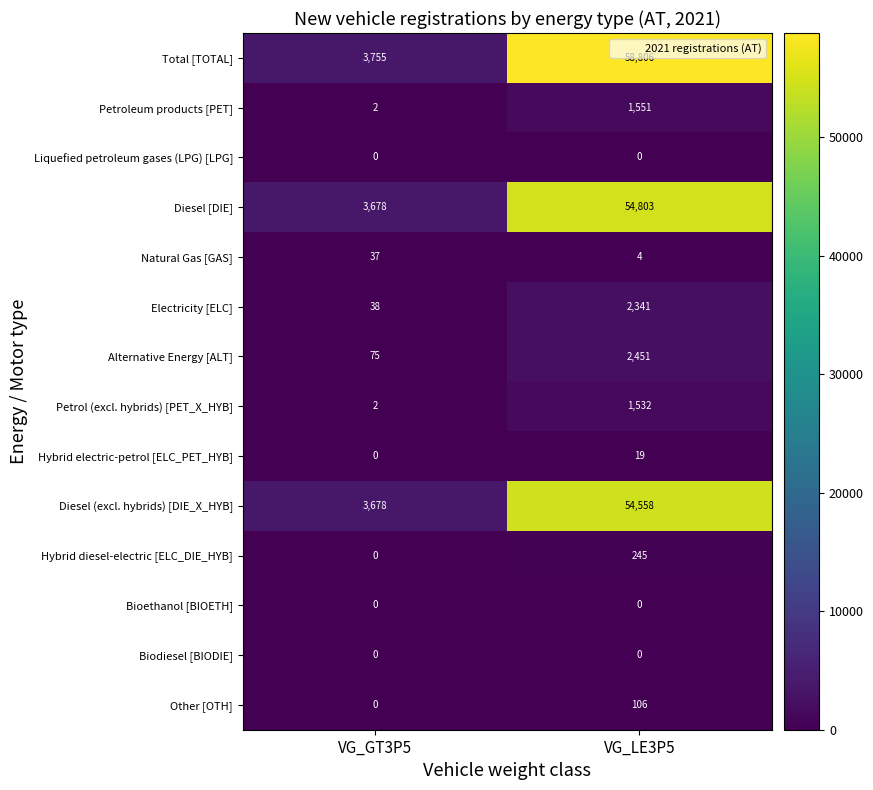

What is the sum of all Hybrid diesel-electric [ELC_DIE_HYB] values?

245